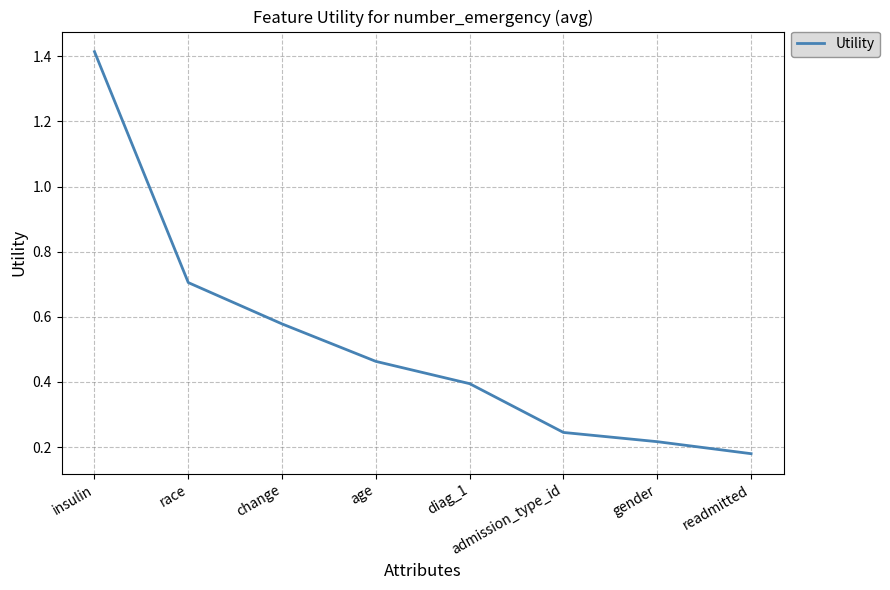

What position from the right is diag_1?

4